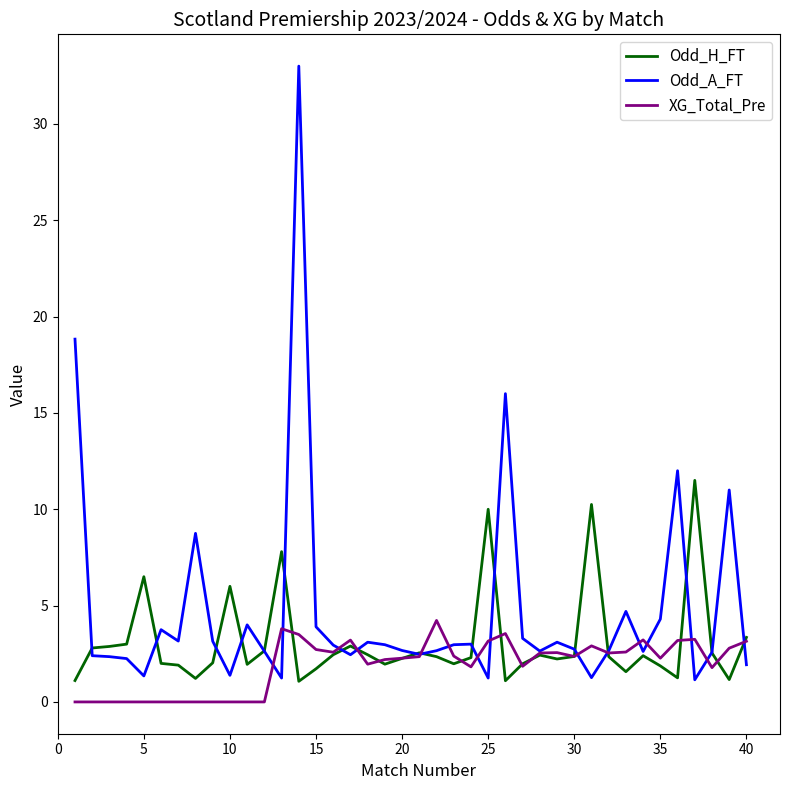

What is the minimum value for Odd_H_FT?

1.1